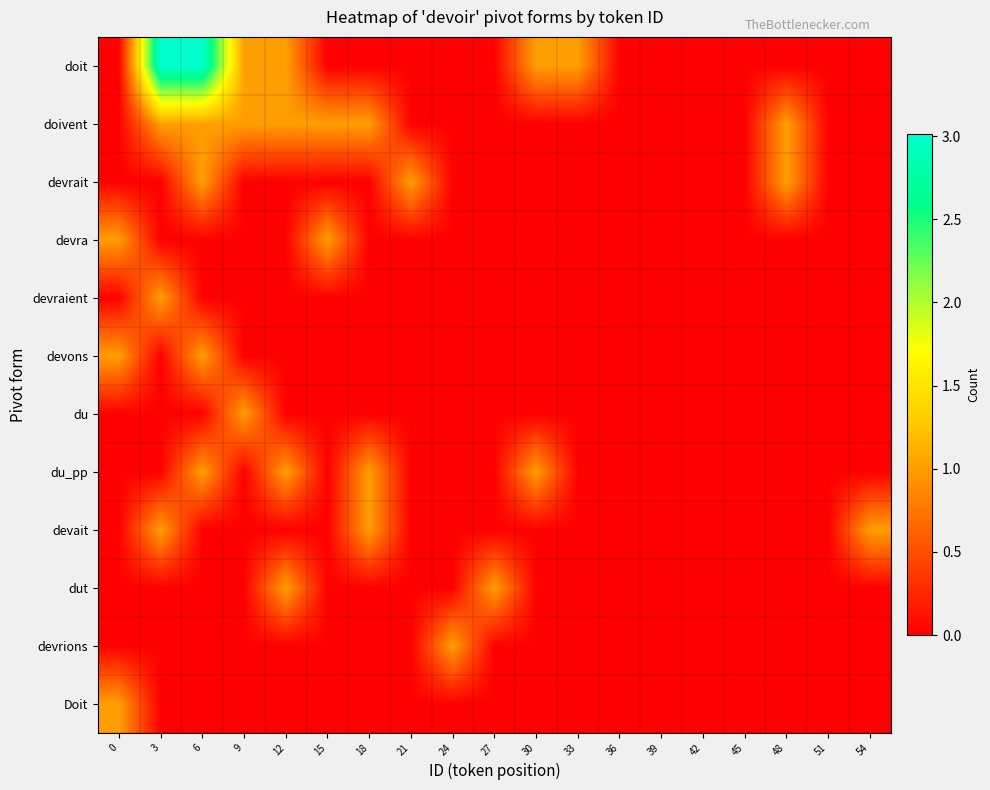

How many categories are shown in the chart?

19